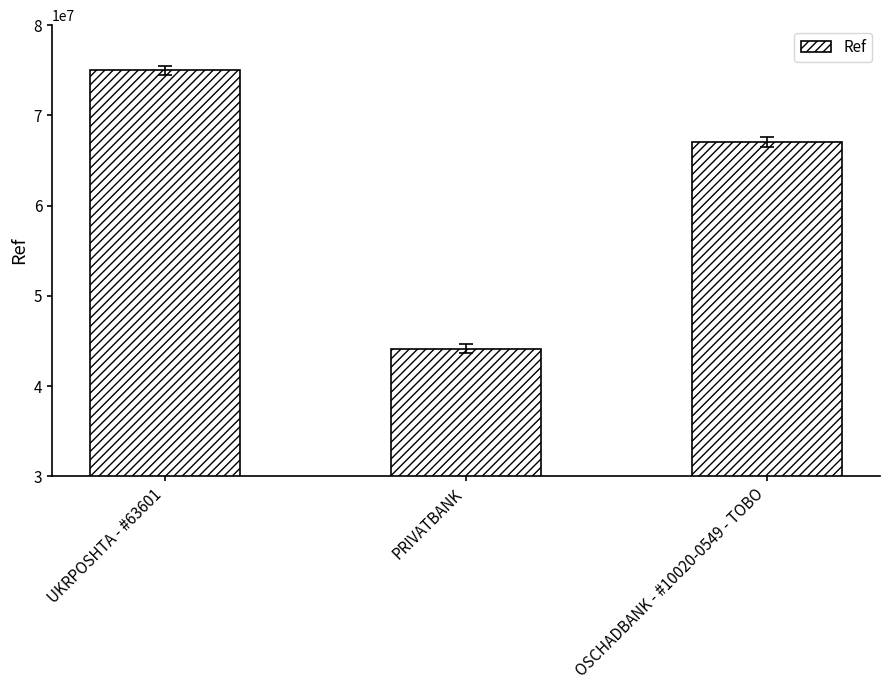

Rank the categories by value from highest to lowest.

UKRPOSHTA - #63601, OSCHADBANK - #10020-0549 - TOBO, PRIVATBANK